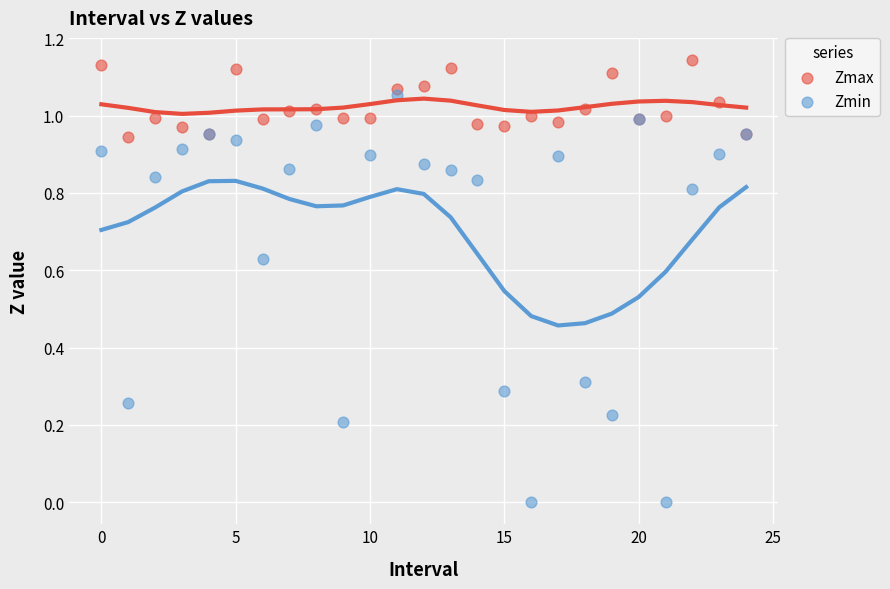

Which series contains the lowest Y value?

Zmin